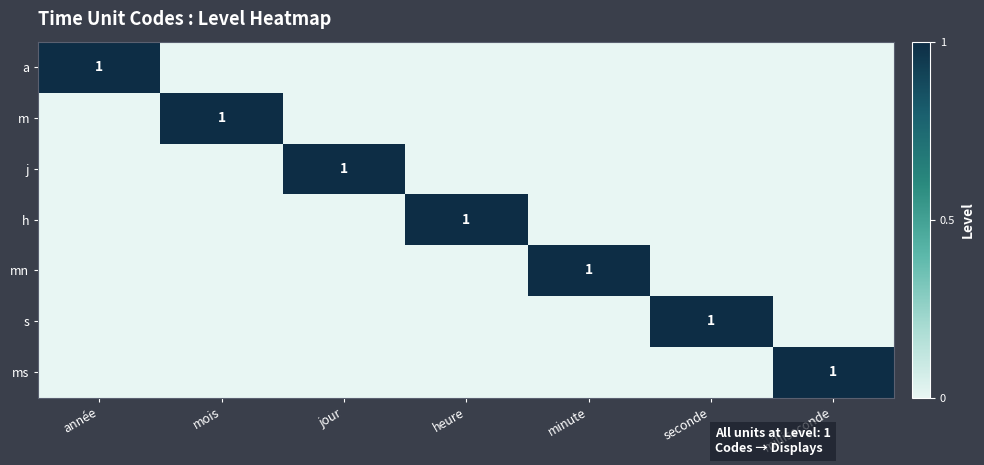

Count the number of categories in the chart.

7